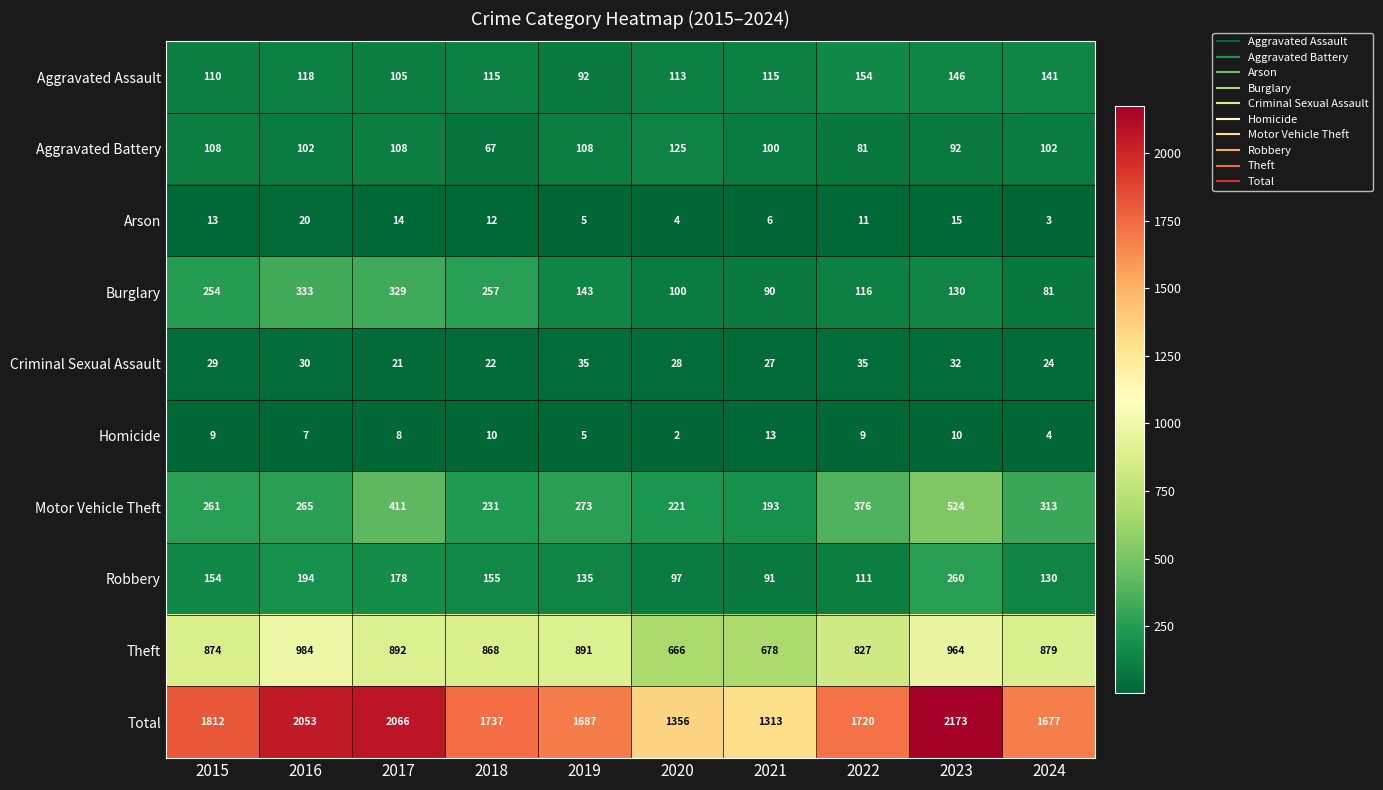

Which category has the highest value across all series?

2023